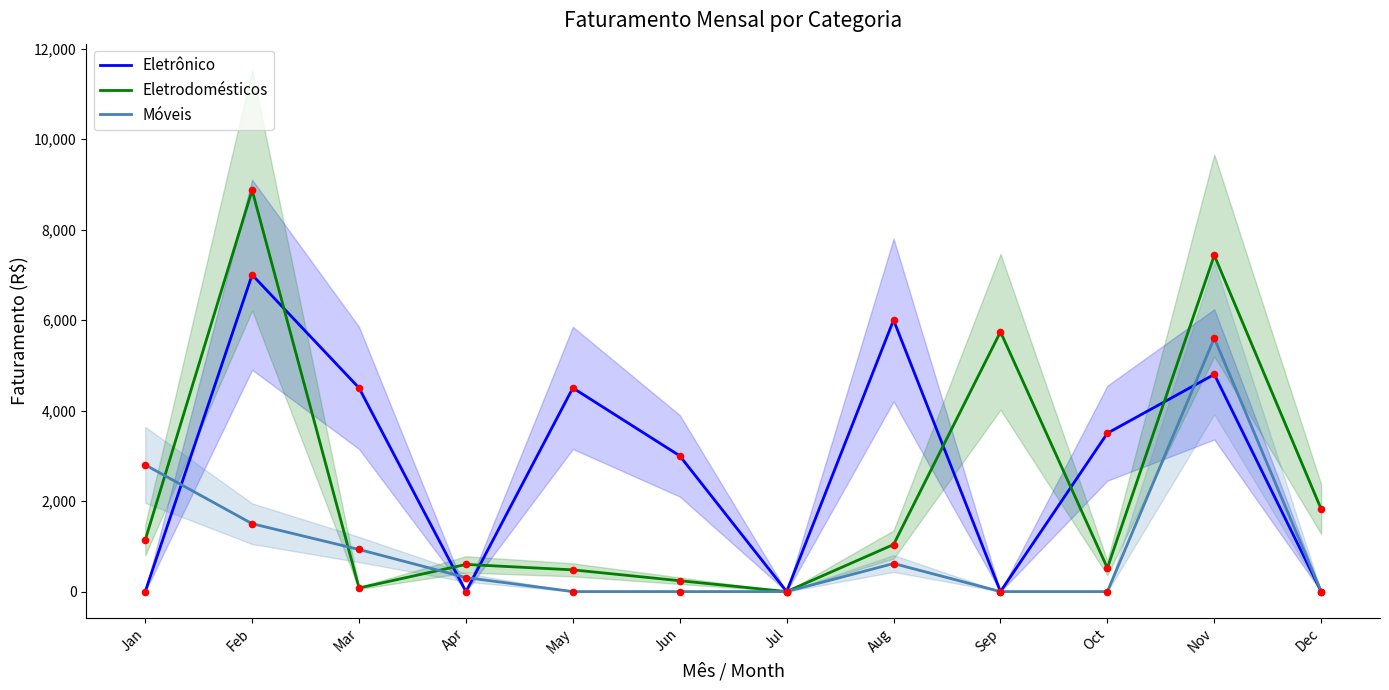

Which series reaches the minimum Y coordinate?

Eletrônico